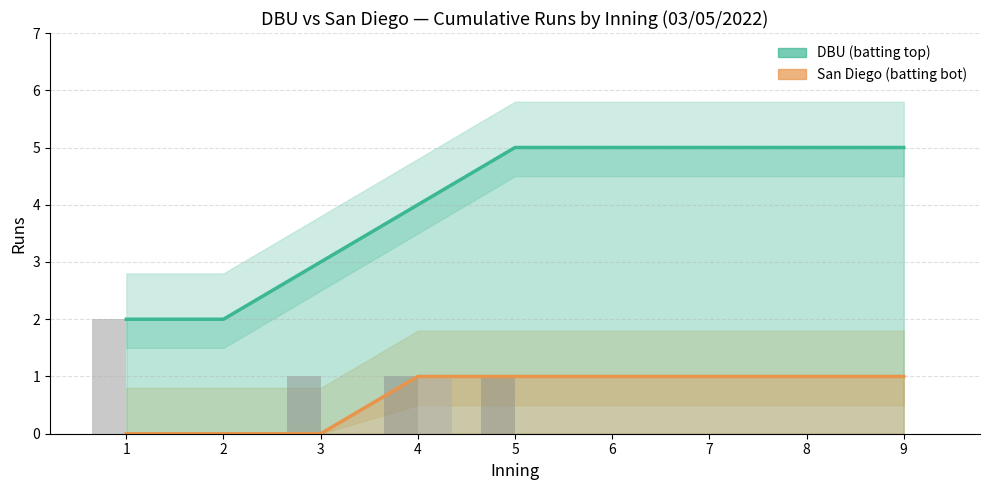

Does the chart contain any negative values?

No